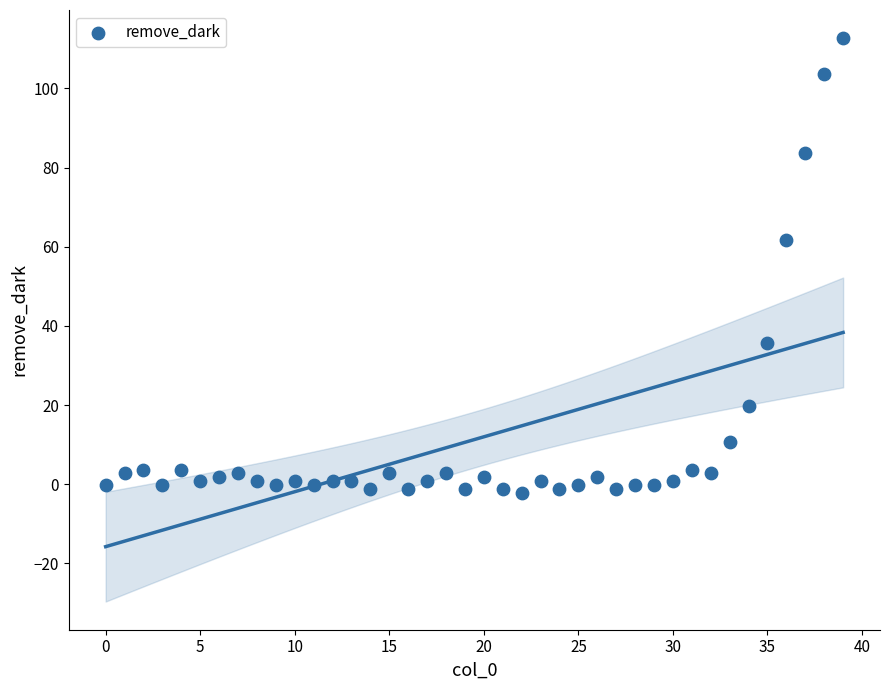

What is the range of Y values (max minus min)?

115.0